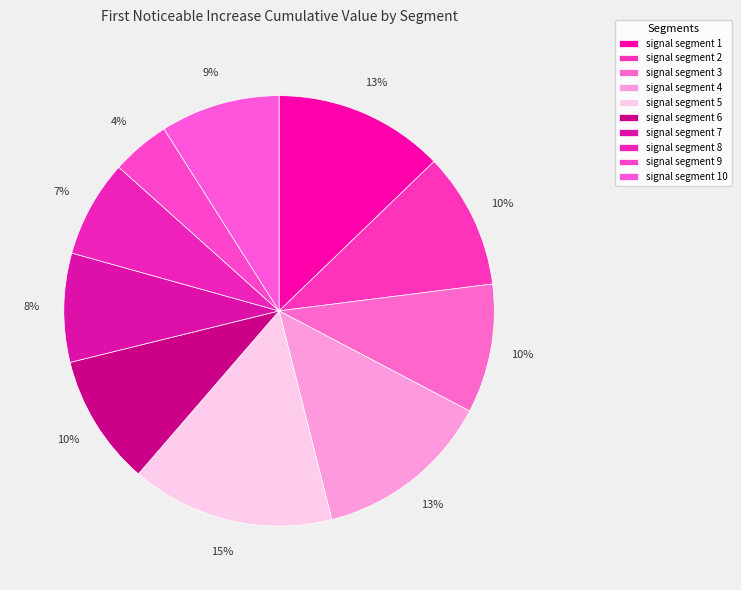

The signal segment 5 slice represents 15% of the pie. True or false?

True